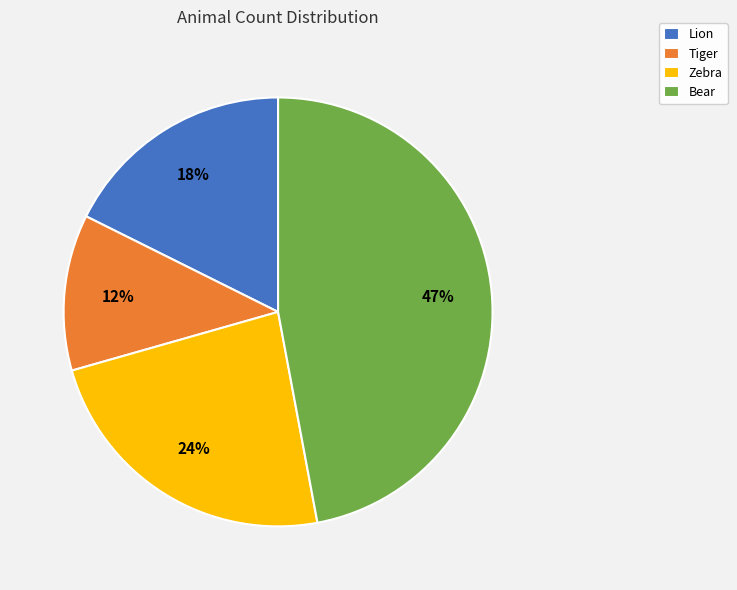

What is the smallest slice in the pie chart?

Tiger